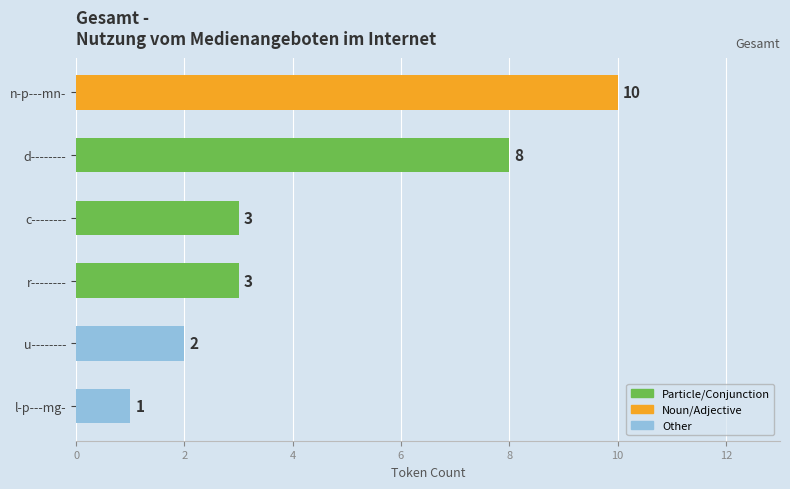

Does the chart contain any negative values?

No